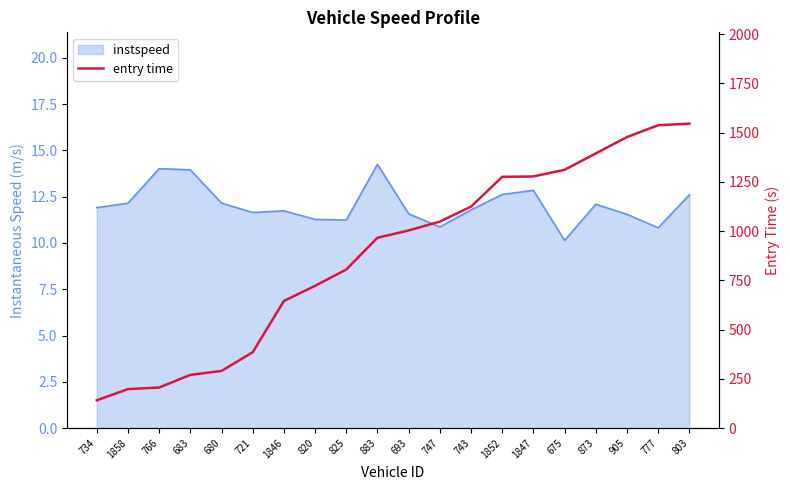

Reading left to right, list all the values displayed in this chart.

141.0	197.9	206.0	270.0	290.0	385.0	645.2	722.0	805.0	966.0	1003.0	1048.0	1124.0	1275.2	1277.1	1311.0	1394.0	1477.0	1537.0	1545.0